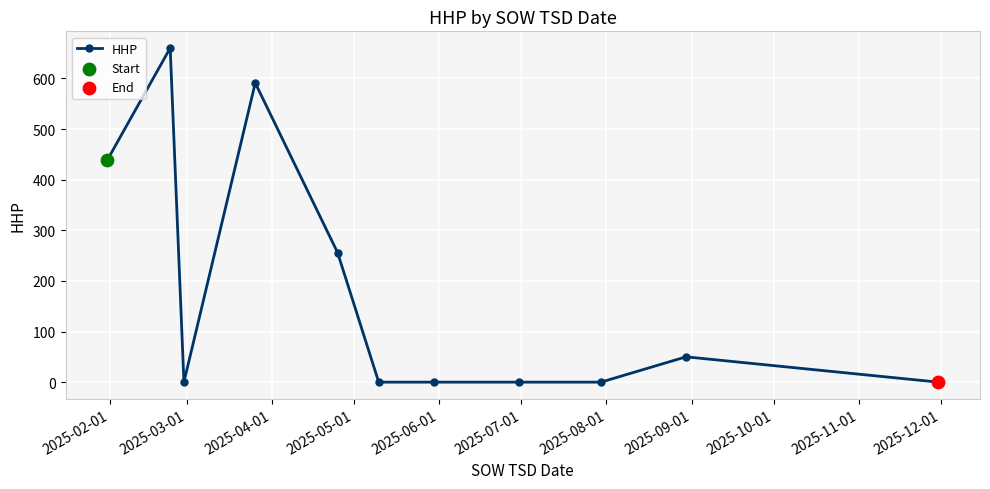

True or false: there are more than 1 points higher than both neighbors.

True